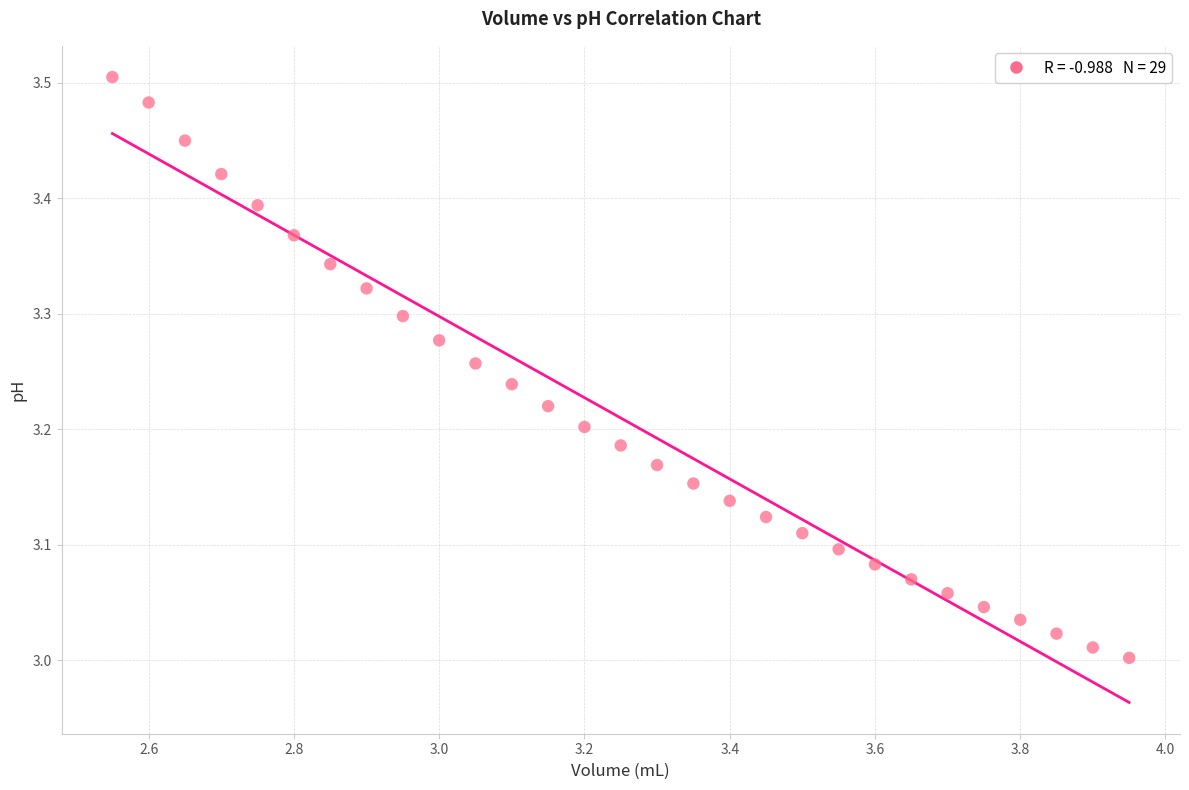

What is the range of X values (max minus min)?

1.4